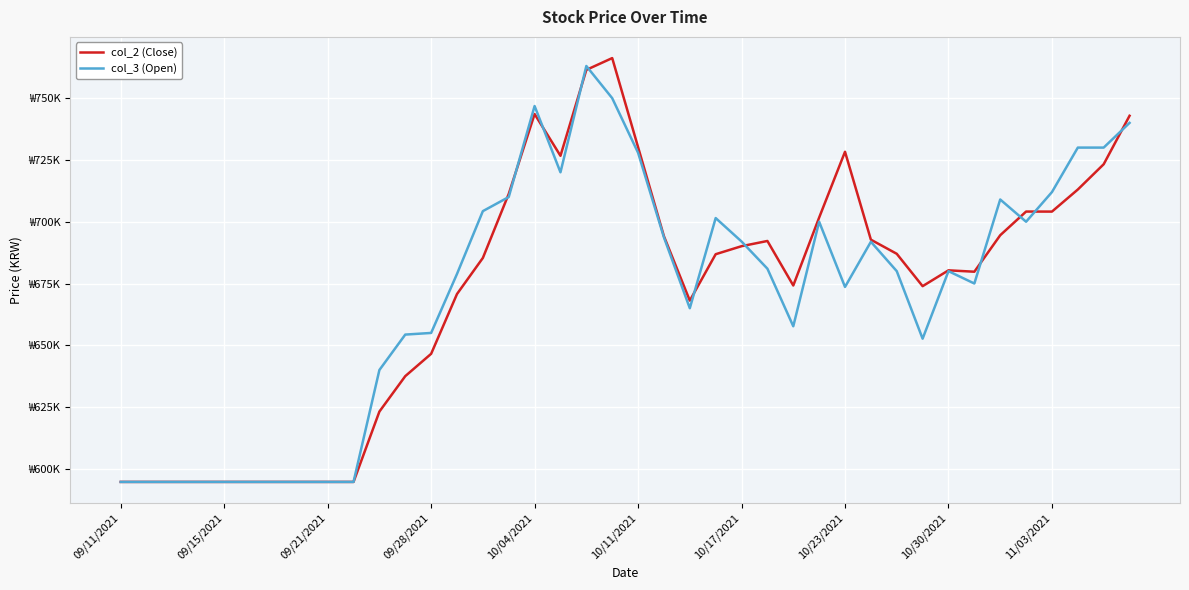

What is the difference between the maximum and minimum values in the col_2 (Close) series?

171504